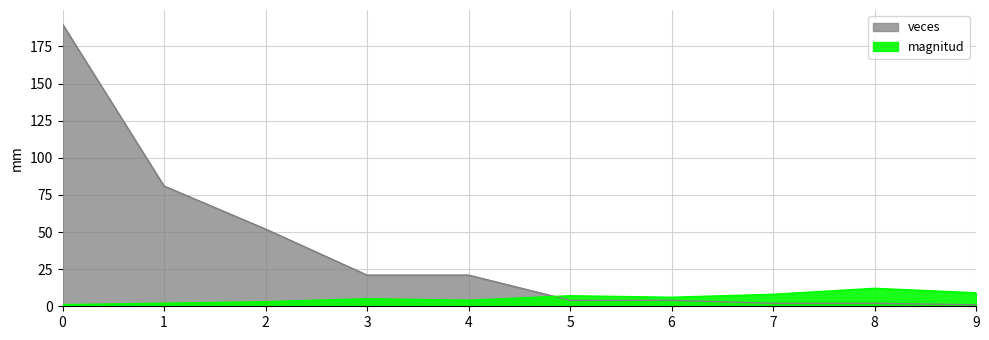

What is the value of the magnitud point at the 7th from the left?

6